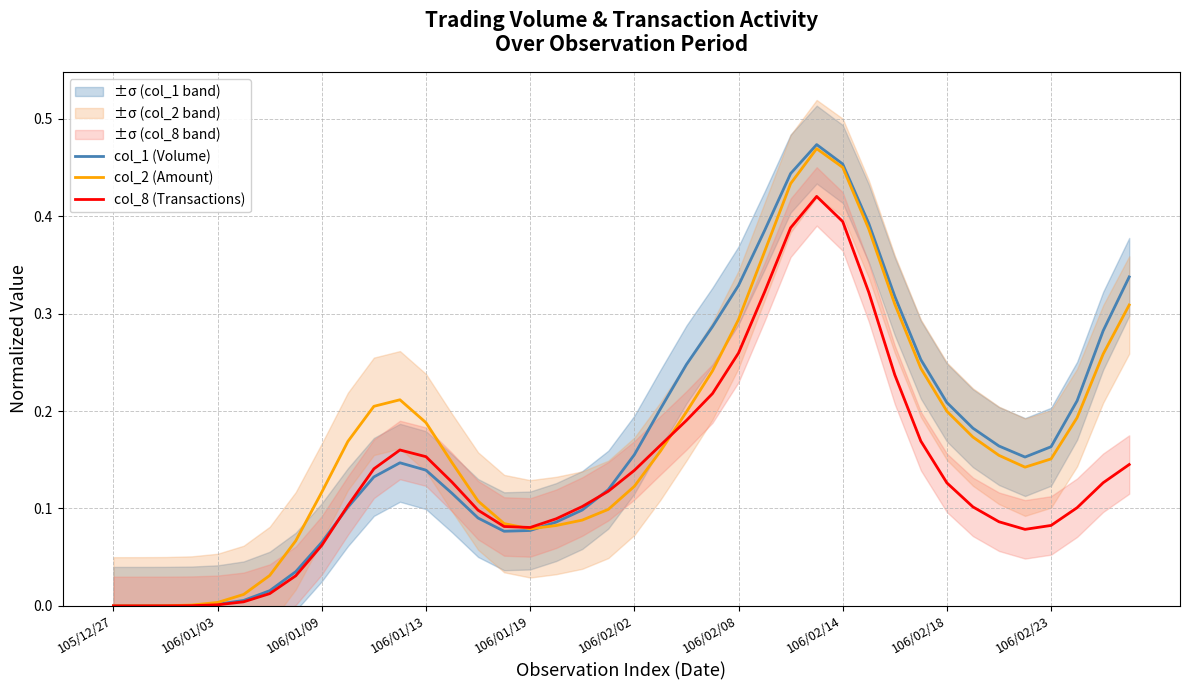

Which series changed the most between 106/01/09 and 36?

col_1 (Volume)